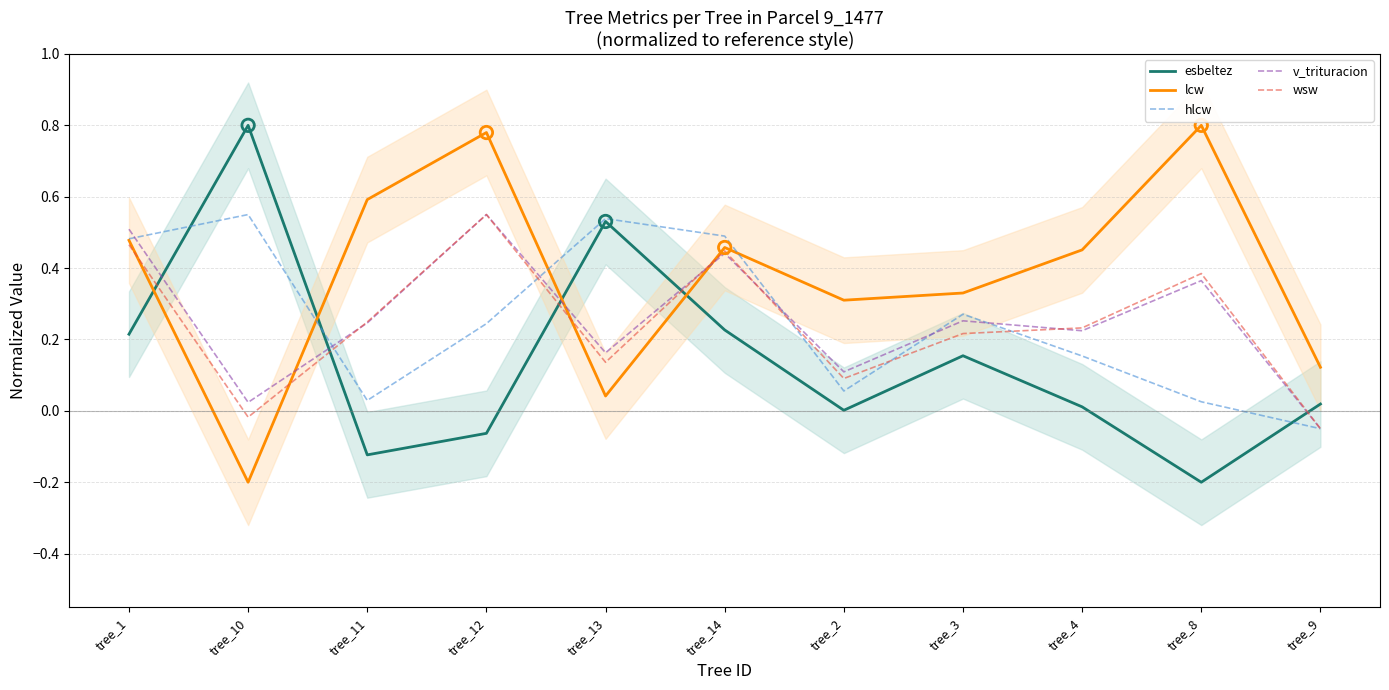

What are all the series names shown in the legend?

esbeltez, lcw, hlcw, v_trituracion, wsw